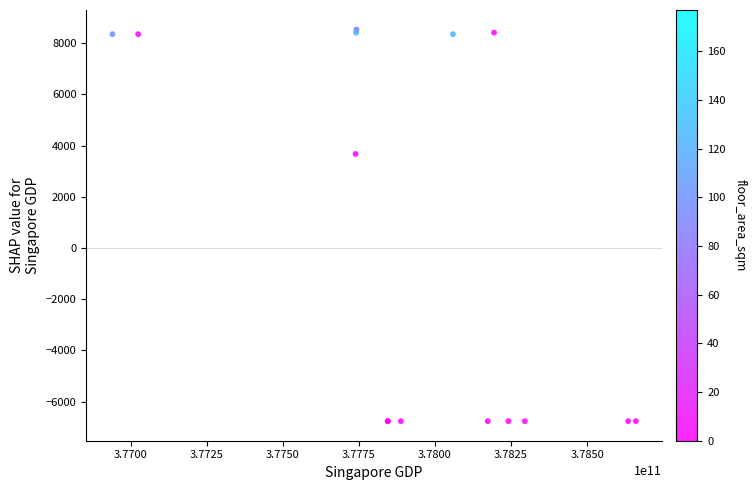

What Y value in the scatter plot is closest to 886?

3676